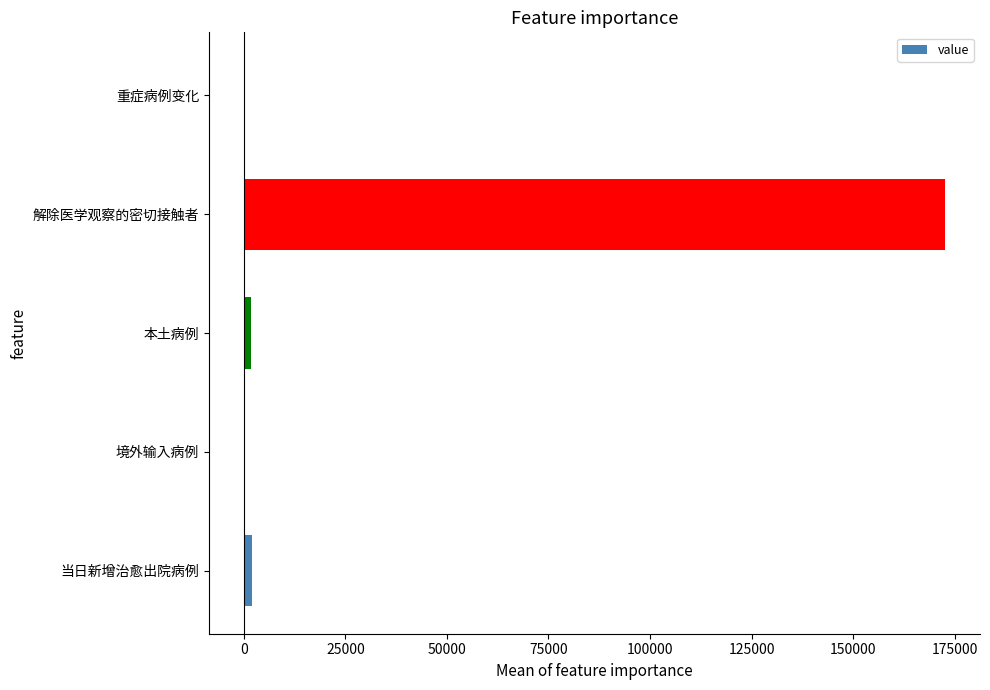

Between 境外输入病例 and 解除医学观察的密切接触者, which is larger?

解除医学观察的密切接触者